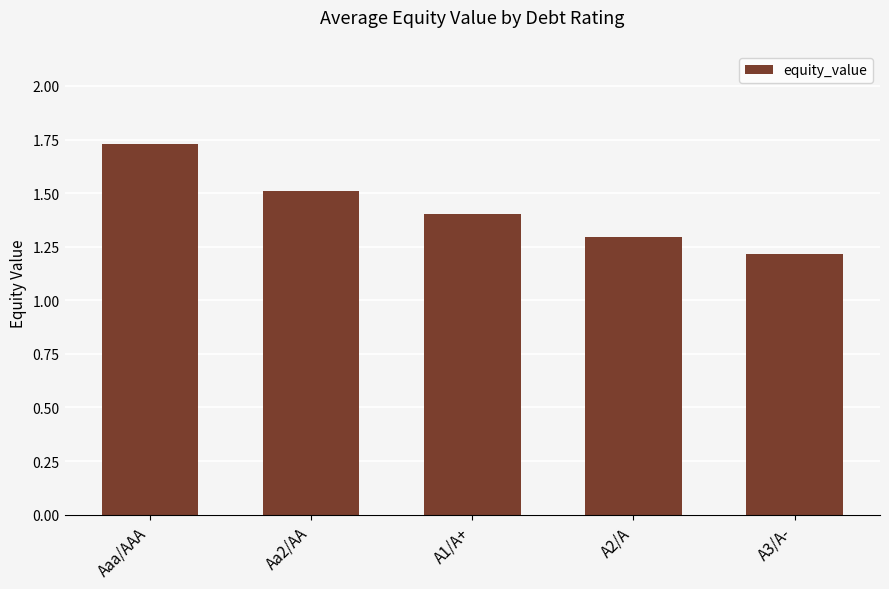

Is it true that the value at Aa2/AA is 1.5?

True